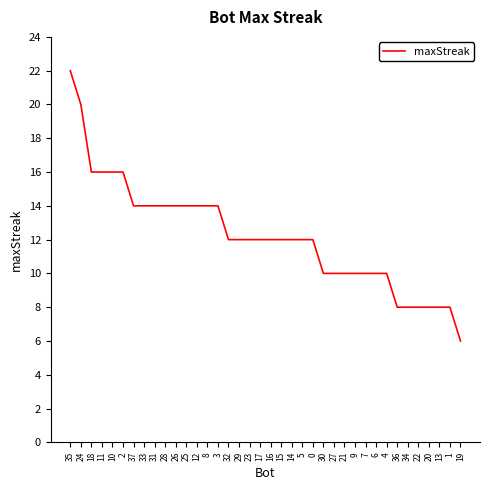

What is the ratio of the value at 22 to the value at 21?

0.8